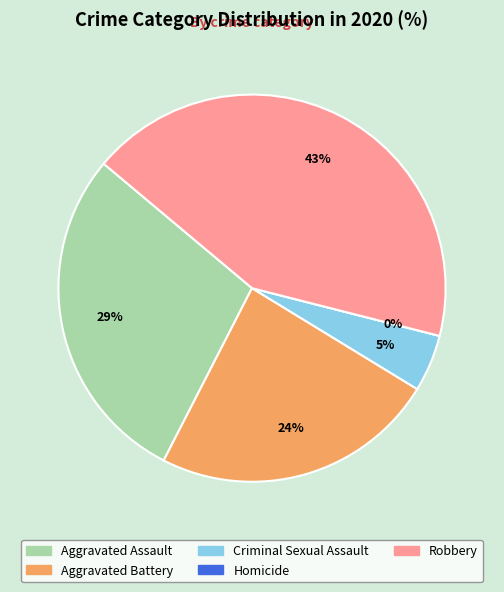

What is the largest slice in the pie chart?

Robbery